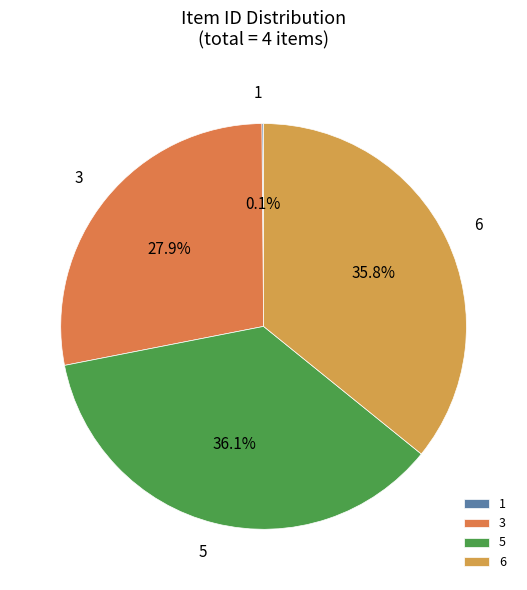

To the nearest percent, what is the average slice percentage?

25%